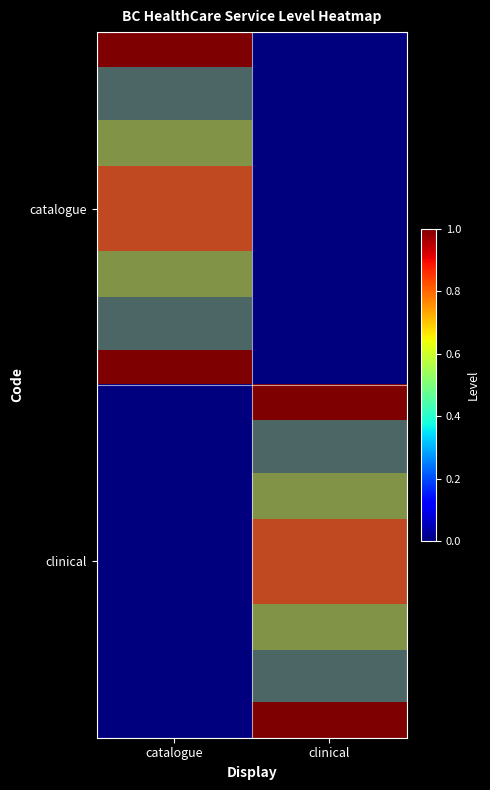

Reading right to left, what are all the values shown in this chart?

catalogue: clinical=0	catalogue=1
clinical: clinical=1	catalogue=0